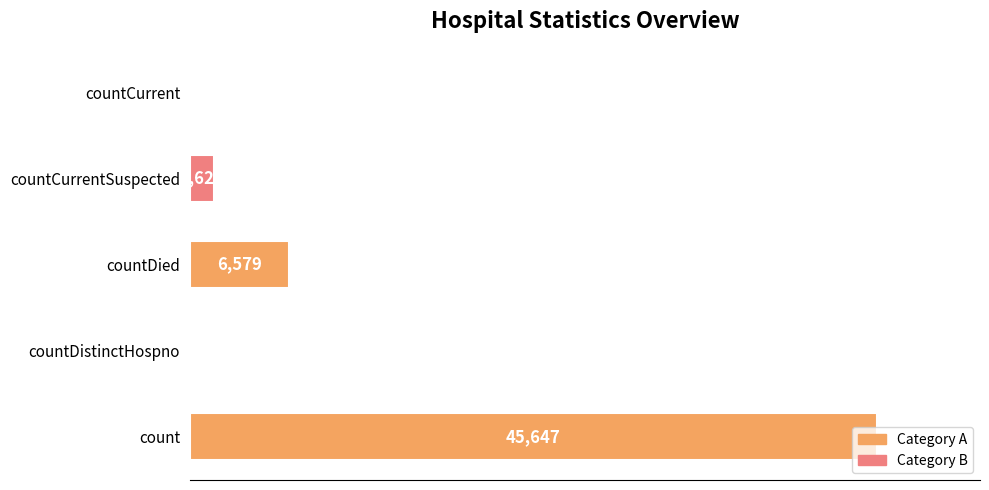

What is the change in value from countDied to countCurrent?

-6579